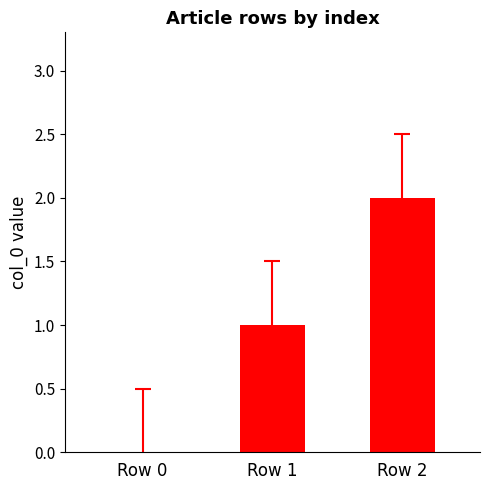

Is it true that the value at Row 0 is 0?

True